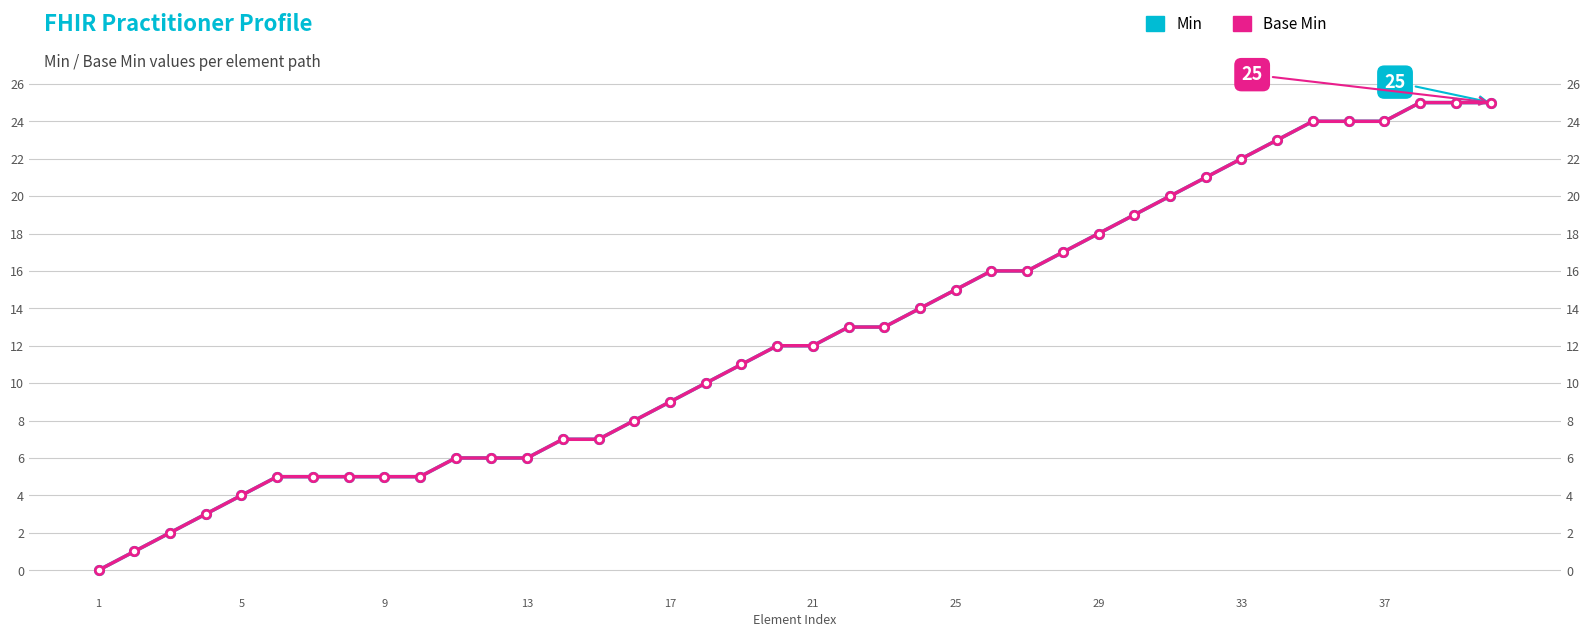

What is the difference between the maximum and minimum values in the Min series?

25